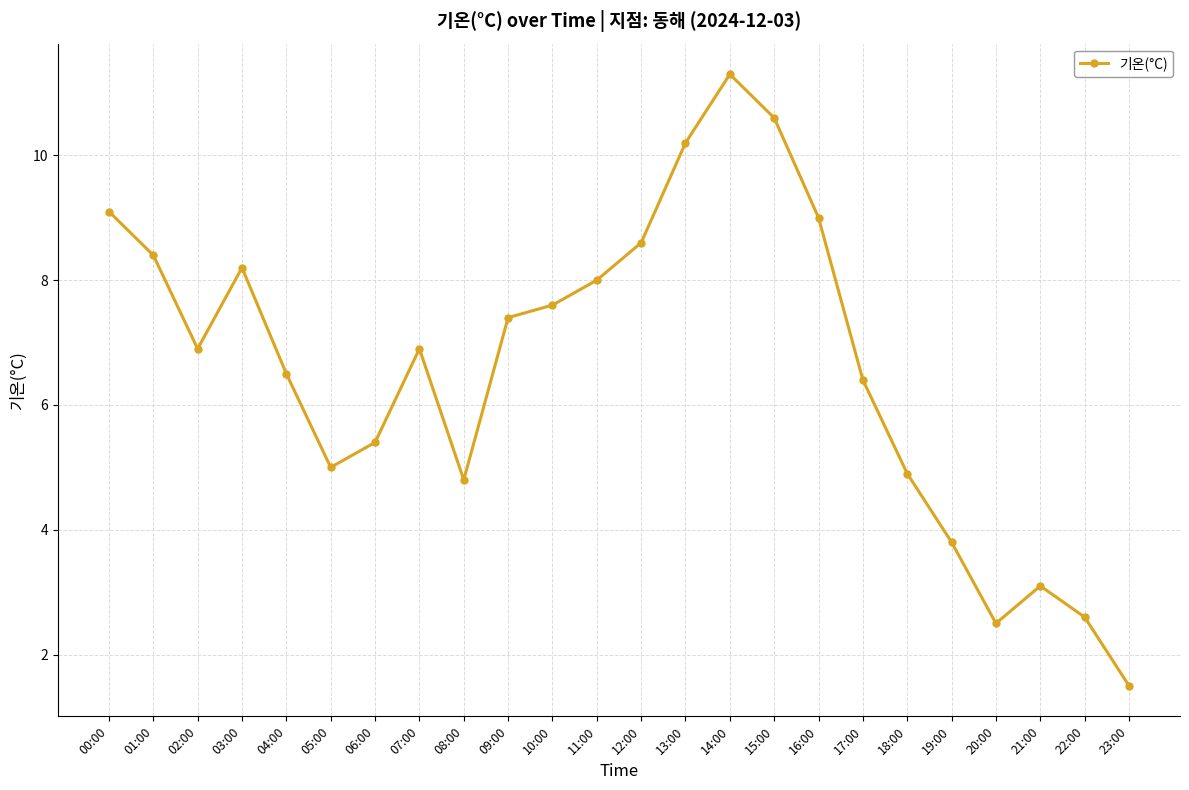

Does the chart have visible grid lines?

Yes